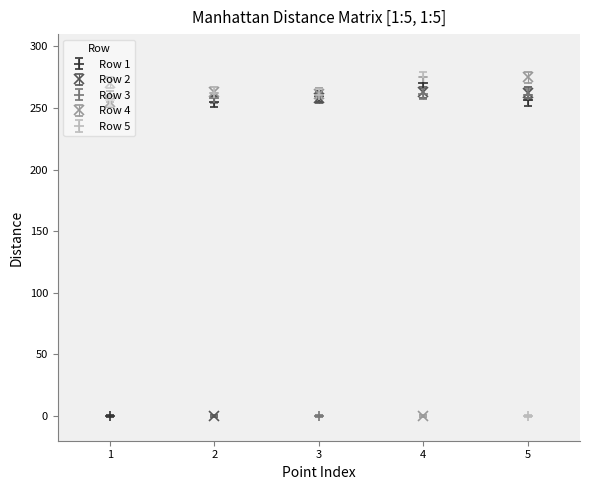

What is the difference between the highest and lowest values at 3?

261.5